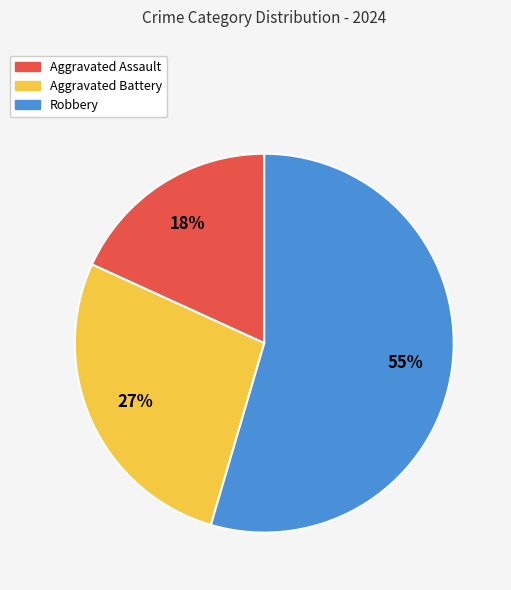

To the nearest percent, what is the average slice percentage?

33%